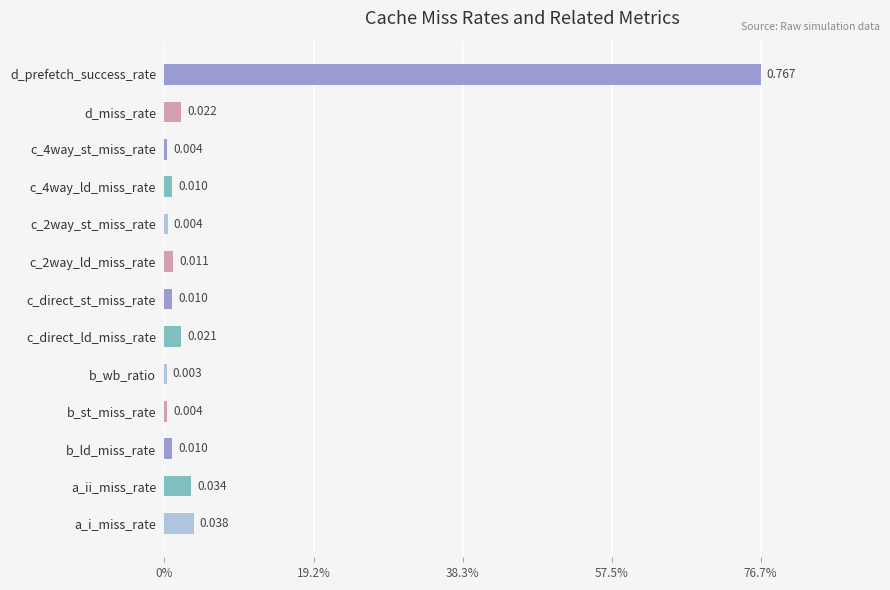

Does the chart contain any negative values?

No